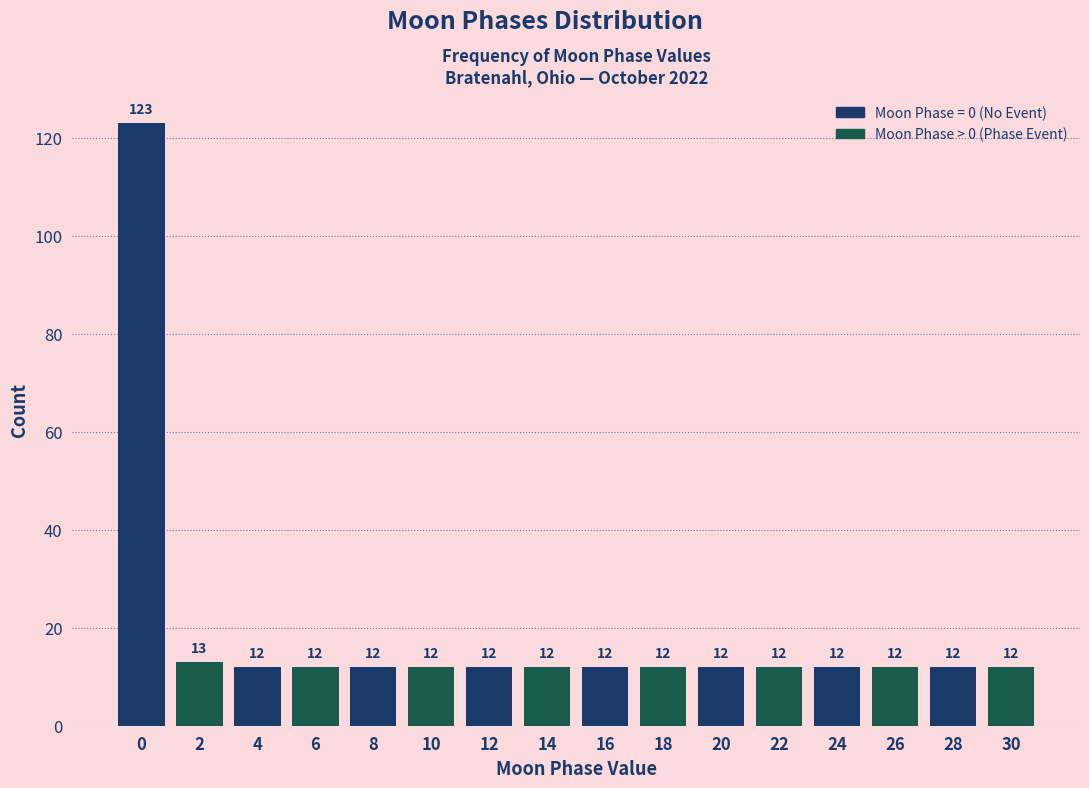

Reading left to right, list all the values displayed in this chart.

0=123	2=13	4=12	6=12	8=12	10=12	12=12	14=12	16=12	18=12	20=12	22=12	24=12	26=12	28=12	30=12